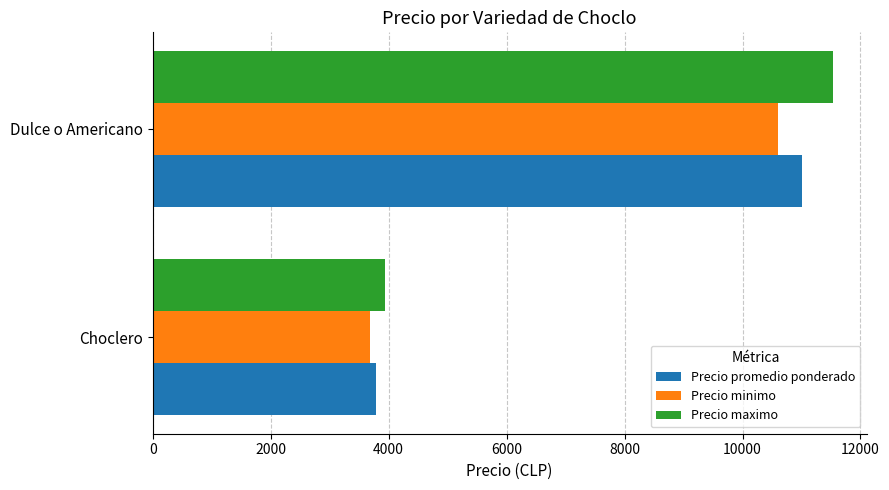

What is the difference between the maximum and minimum values in the Precio maximo series?

7594